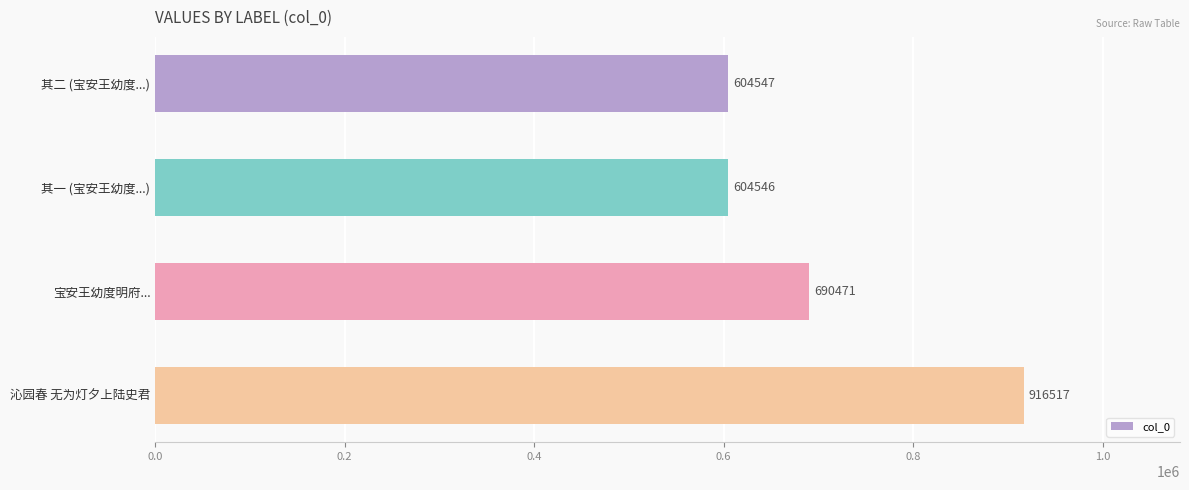

What position from the bottom is 宝安王幼度明府...?

2